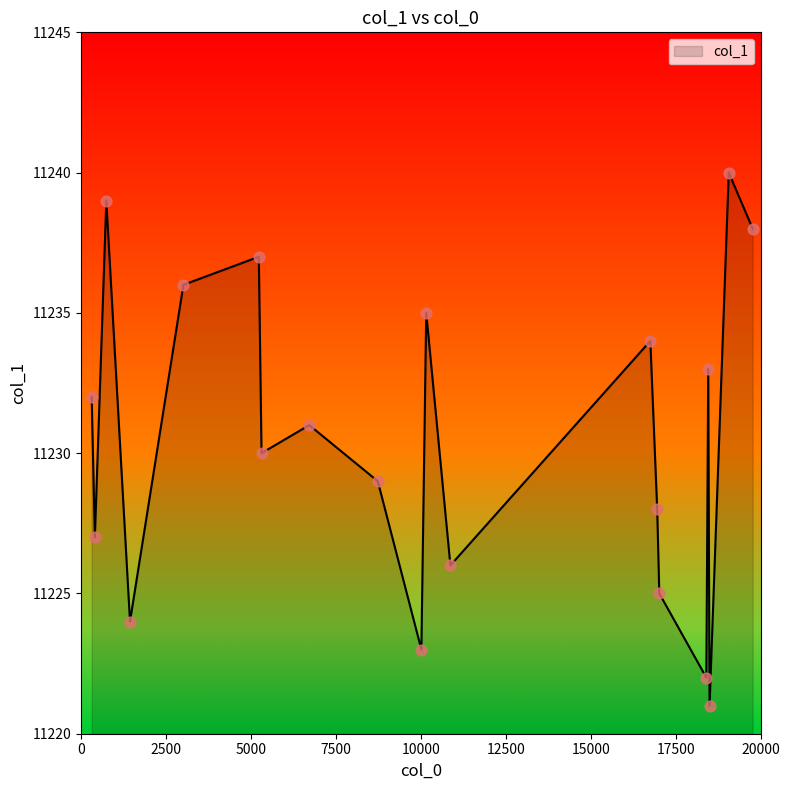

What is the difference between the maximum and minimum values?

19